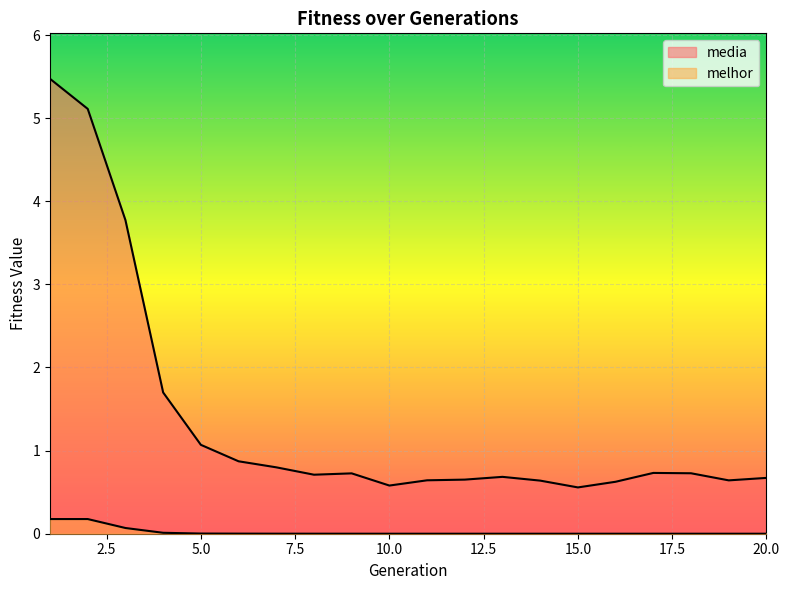

Between 12 and 16, which series saw the biggest shift?

media